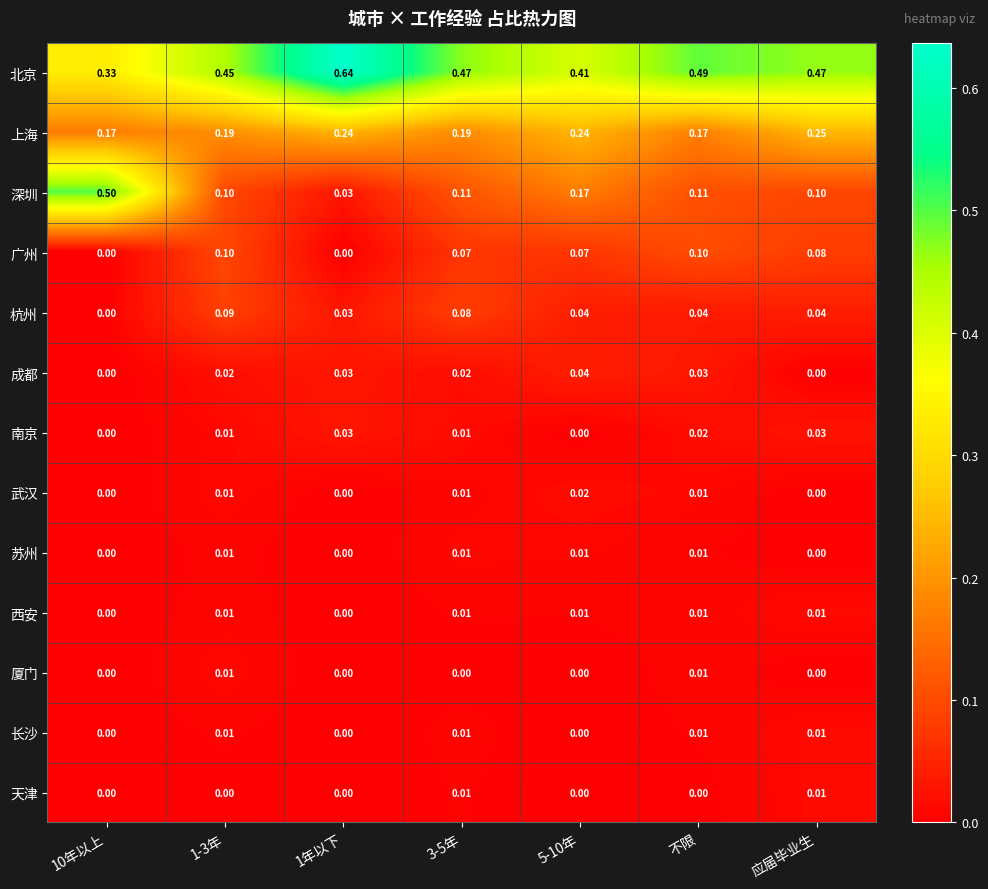

Which series changed the most between 1-3年 and 不限?

杭州